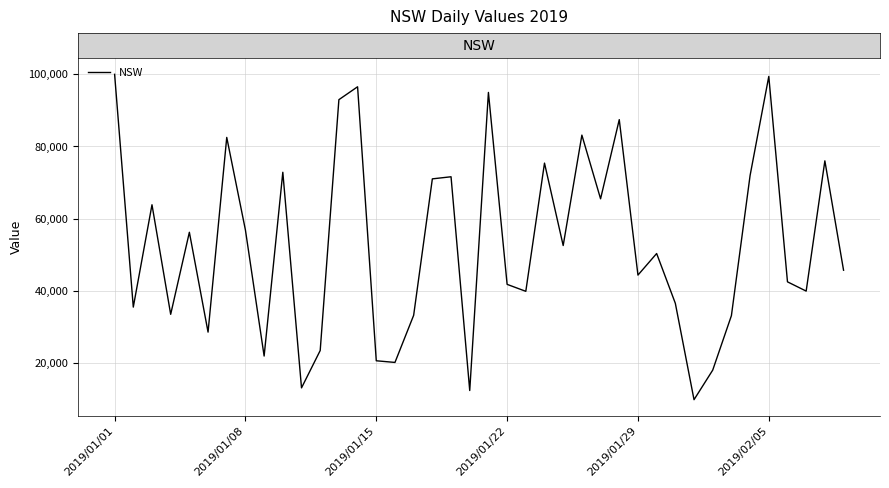

What is the difference between the maximum and minimum values?

90022